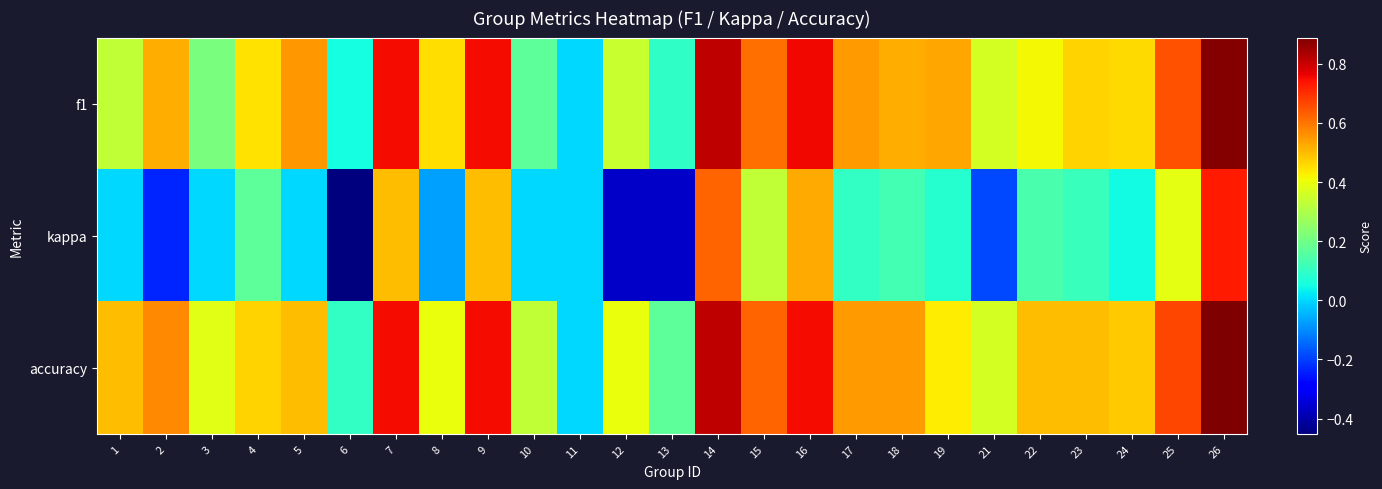

How many distinct data groups are displayed?

3